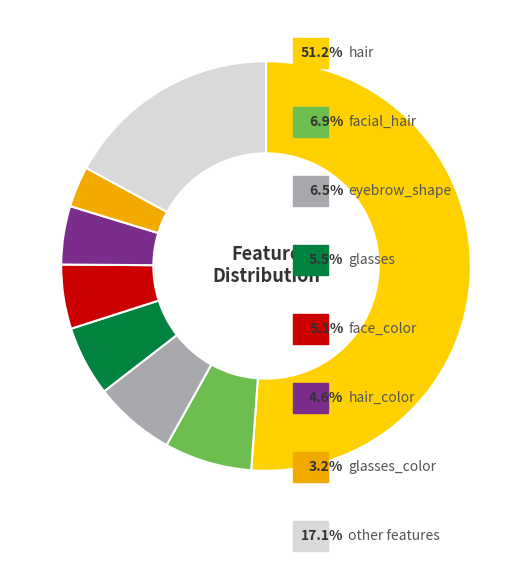

Is there any slice that represents more than half of the pie?

Yes